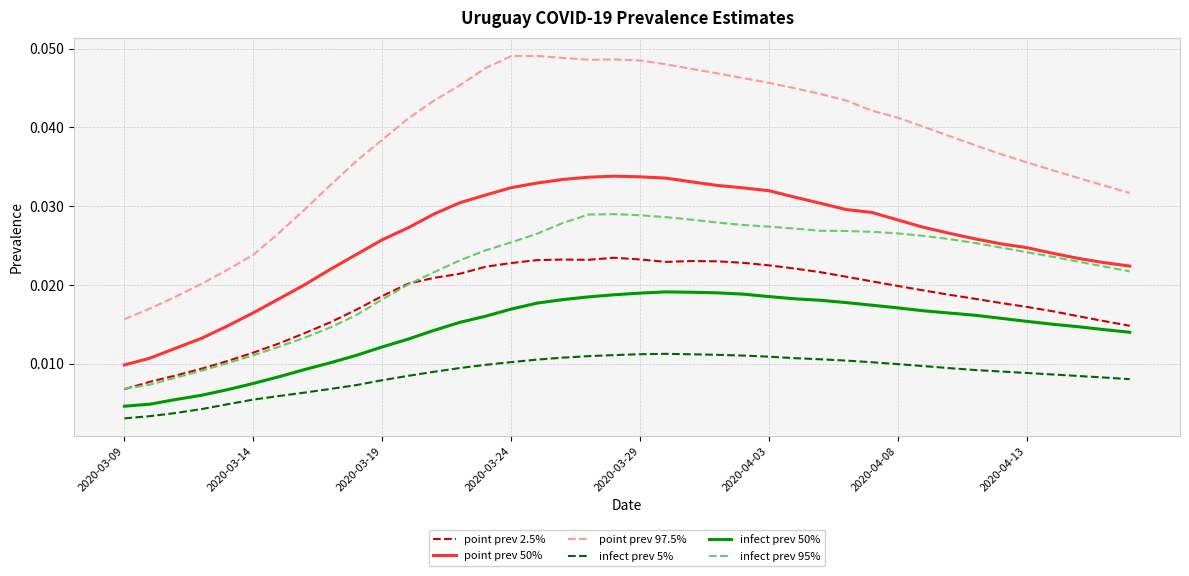

Which series has the largest total across all categories?

point prev 97.5%